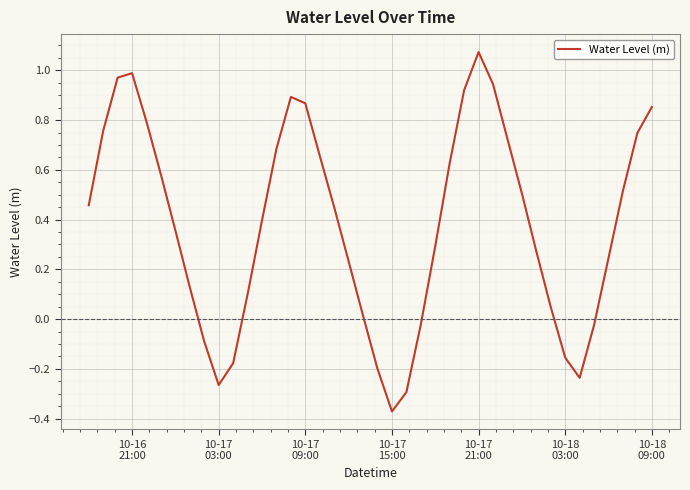

What is the difference between the maximum and minimum values?

1.4